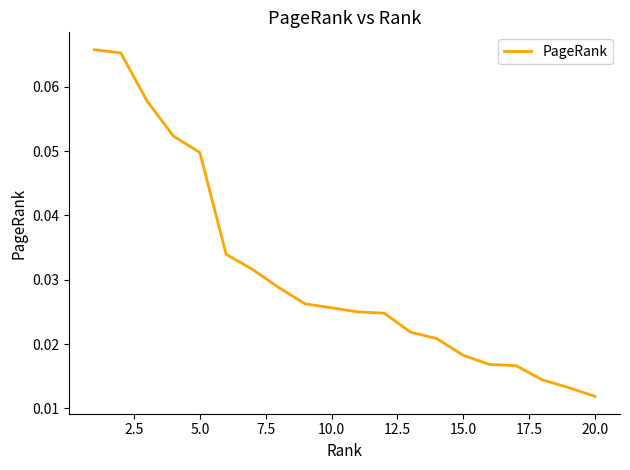

Does the chart have visible grid lines?

No